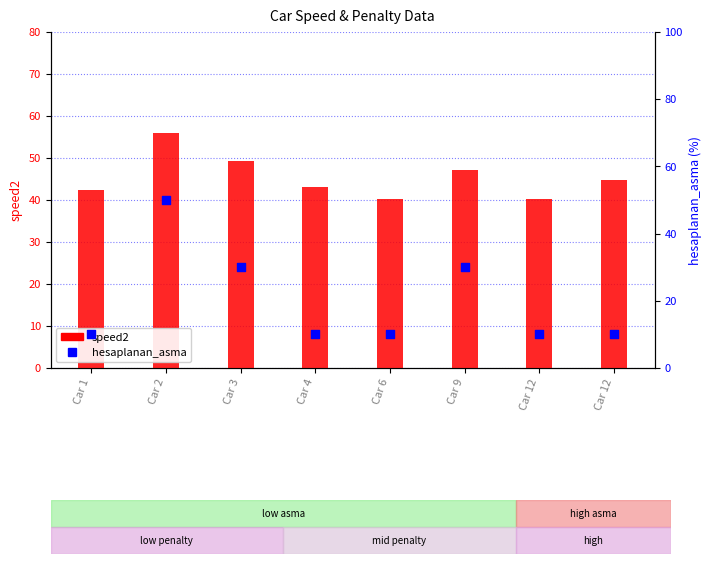

Which series has the largest total across all categories?

speed2